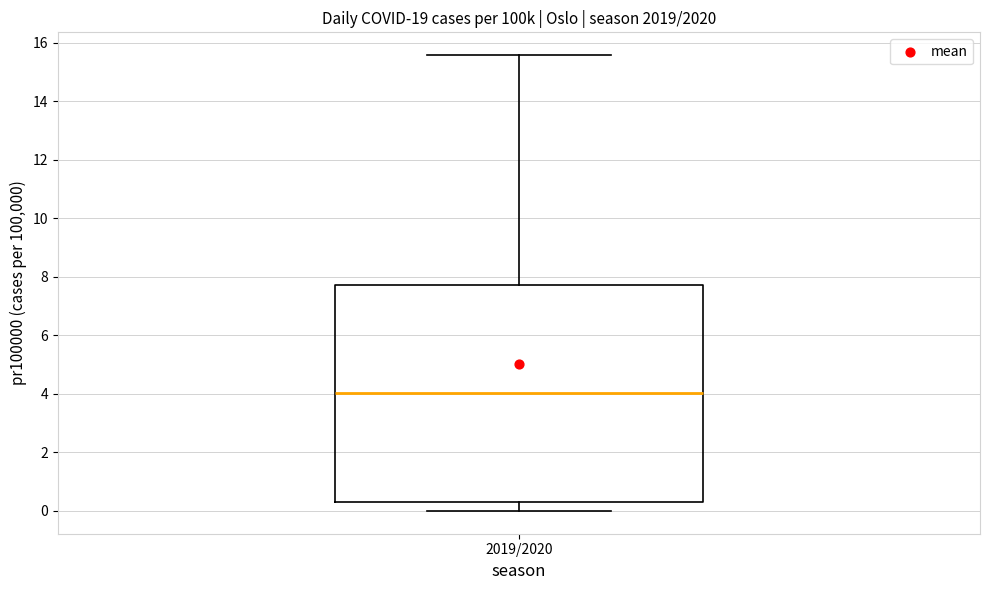

Transcribe this box plot: give where the median line is, the range the box spans, and where the two whiskers end, as read against the y-axis. The values are not printed on the chart, so give them approximately, as read against the axis.

median 4.0, box 0.2 to 7.8, whiskers 0.0 to 15.6